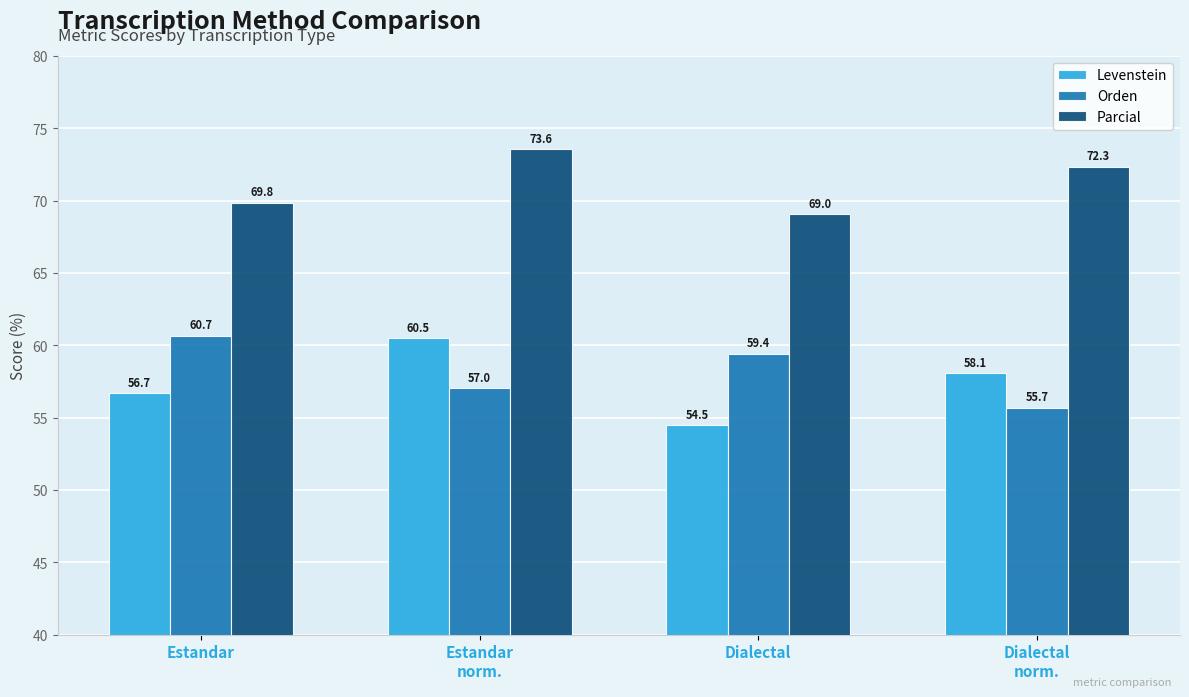

Are the bars grouped side by side (vs. stacked)?

Yes